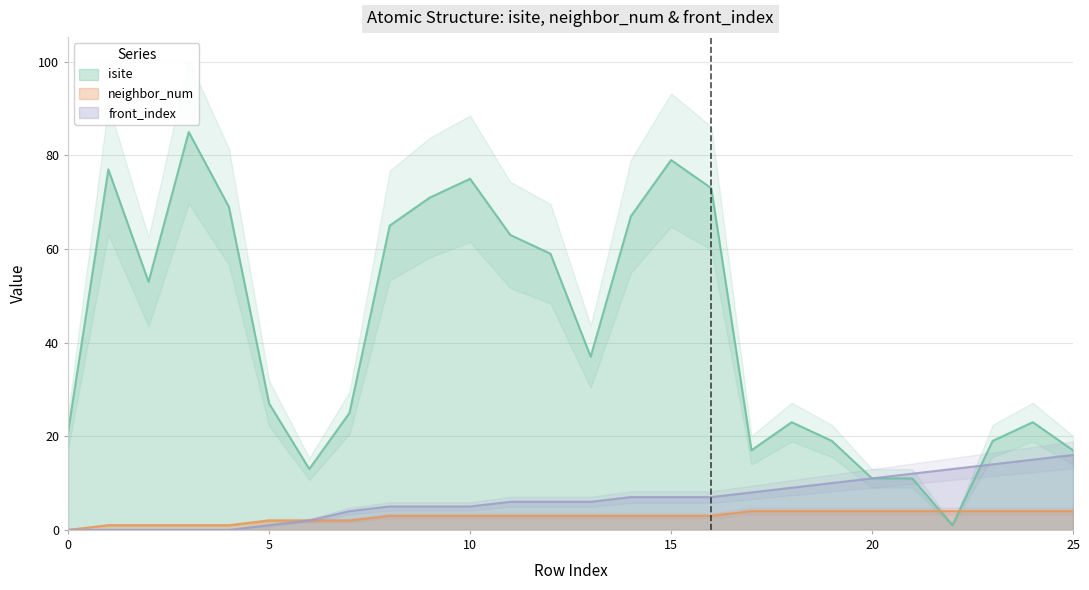

The front_index series shows 1 at 6. True or false?

False